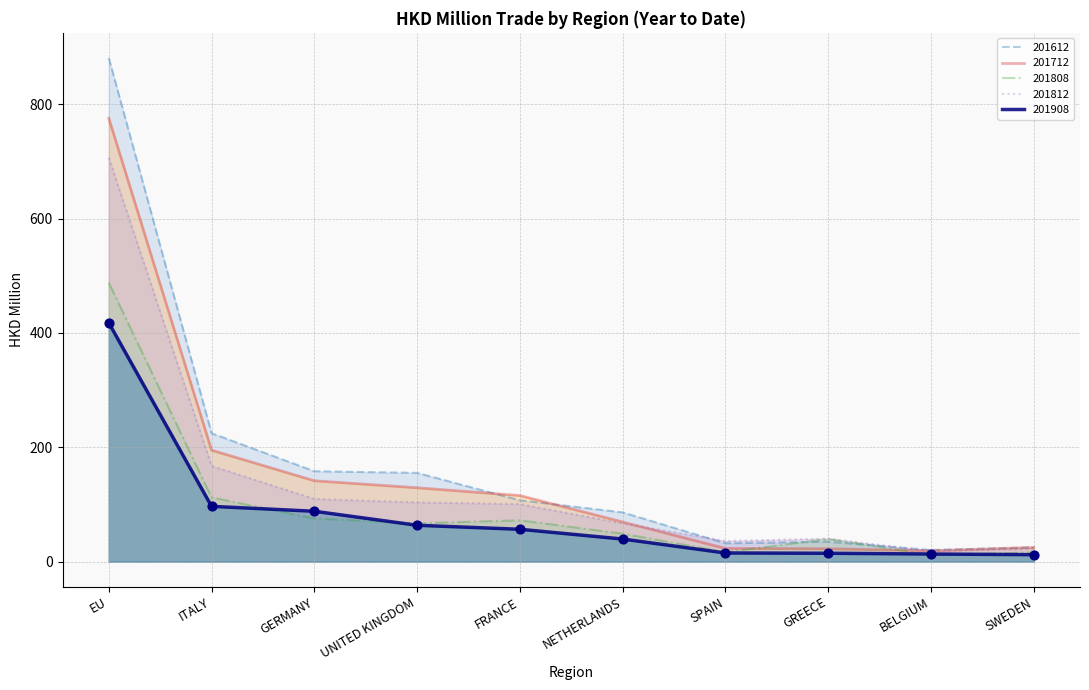

Which series contains the highest Y value?

201612